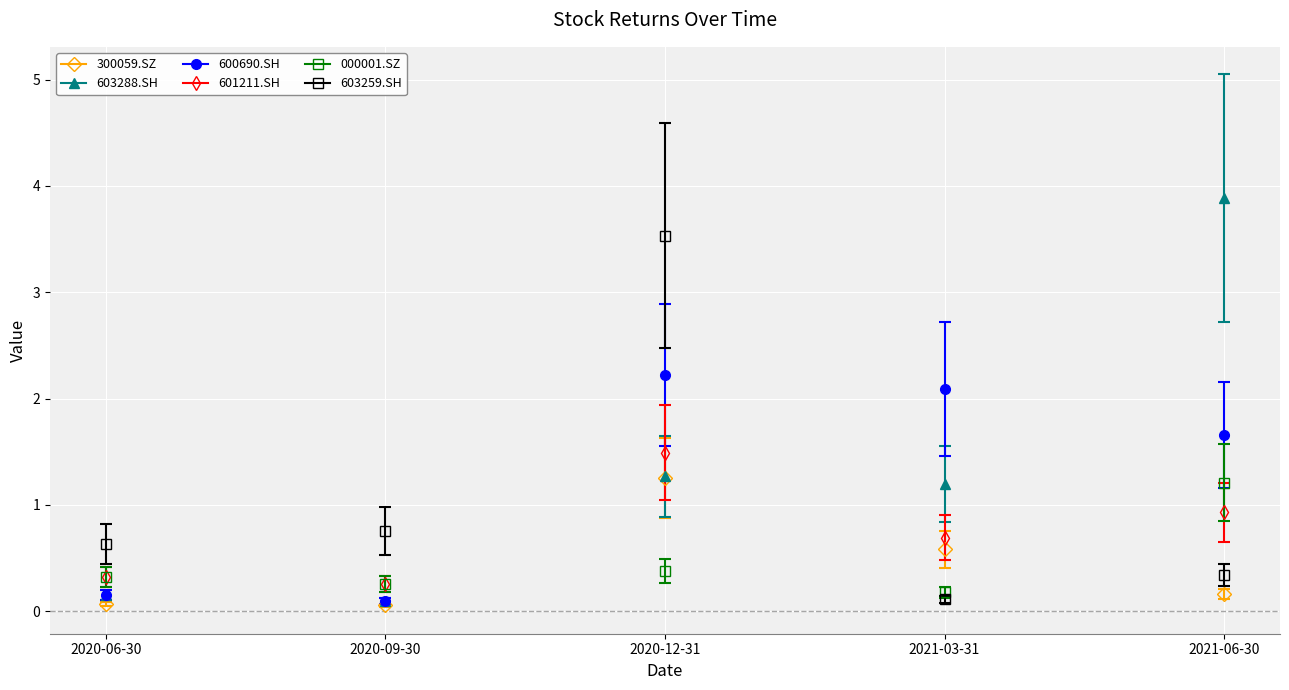

True or false: 603259.SH has a value of 0.3 at 2020-06-30.

False